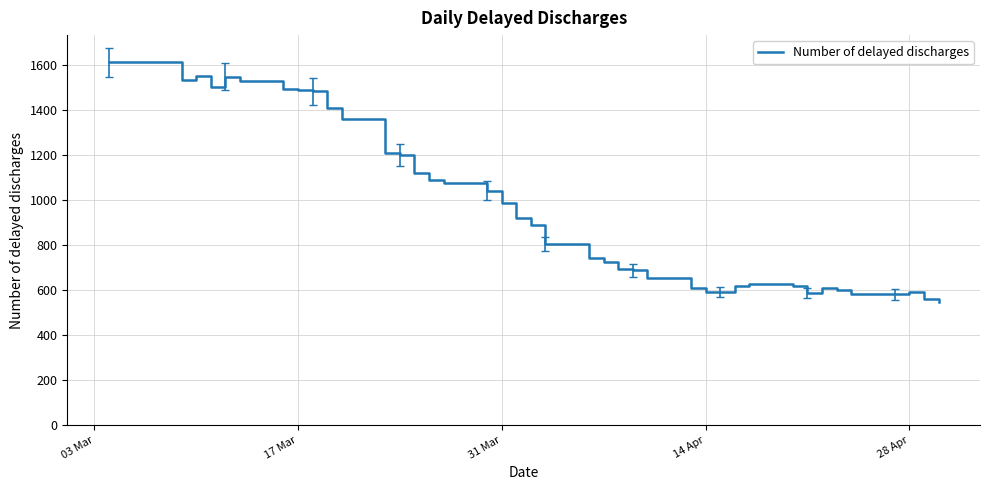

What is the minimum value shown in the chart?

545